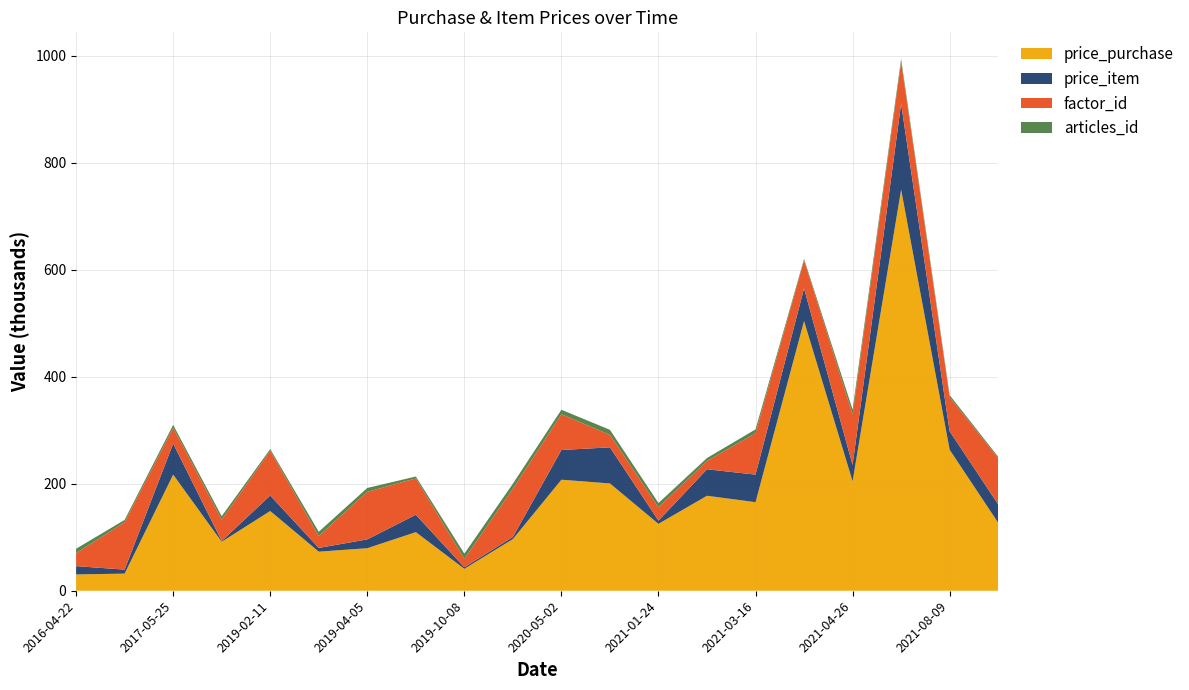

Reading left to right, list all the values displayed in this chart.

price_purchase: 2016-04-22=30500	2016-08-05=32000	2017-05-25=217000	2018-01-12=91500	2019-02-11=149000	2019-02-20=73000	2019-04-05=79500	2019-10-03=109500	2019-10-08=41000	2020-02-11=96500	2020-05-02=207500	2020-12-01=200500	2021-01-24=125000	2021-02-17=177500	2021-03-16=165500	2021-04-06=504000	2021-04-26=204500	2021-06-18=749500	2021-08-09=263500	2021-09-04=127000
price_item: 2016-04-22=15500	2016-08-05=7500	2017-05-25=58000	2018-01-12=1500	2019-02-11=29000	2019-02-20=7000	2019-04-05=16500	2019-10-03=32500	2019-10-08=2900	2020-02-11=4000	2020-05-02=55500	2020-12-01=67500	2021-01-24=6000	2021-02-17=49500	2021-03-16=51500	2021-04-06=61000	2021-04-26=30500	2021-06-18=160500	2021-08-09=34500	2021-09-04=34500
factor_id: 2016-04-22=24248	2016-08-05=88468	2017-05-25=29680	2018-01-12=39860	2019-02-11=83542	2019-02-20=22248	2019-04-05=88832	2019-10-03=67948	2019-10-08=15737	2020-02-11=90202	2020-05-02=66883	2020-12-01=23353	2021-01-24=24776	2021-02-17=15613	2021-03-16=77199	2021-04-06=52704	2021-04-26=94336	2021-06-18=78167	2021-08-09=63744	2021-09-04=86169
articles_id: 2016-04-22=8274	2016-08-05=4414	2017-05-25=5241	2018-01-12=6416	2019-02-11=3202	2019-02-20=7969	2019-04-05=7242	2019-10-03=3521	2019-10-08=9659	2020-02-11=9322	2020-05-02=8342	2020-12-01=9379	2021-01-24=8134	2021-02-17=5409	2021-03-16=7354	2021-04-06=2418	2021-04-26=9142	2021-06-18=5660	2021-08-09=3909	2021-09-04=2666